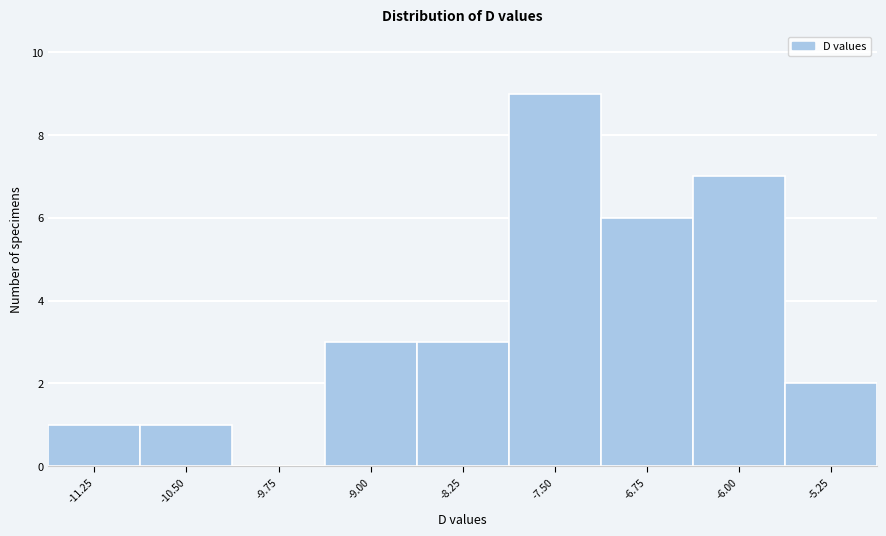

Reading right to left, list all the values displayed in this chart.

-5.25=2	-6.00=7	-6.75=6	-7.50=9	-8.25=3	-9.00=3	-9.75=0	-10.50=1	-11.25=1